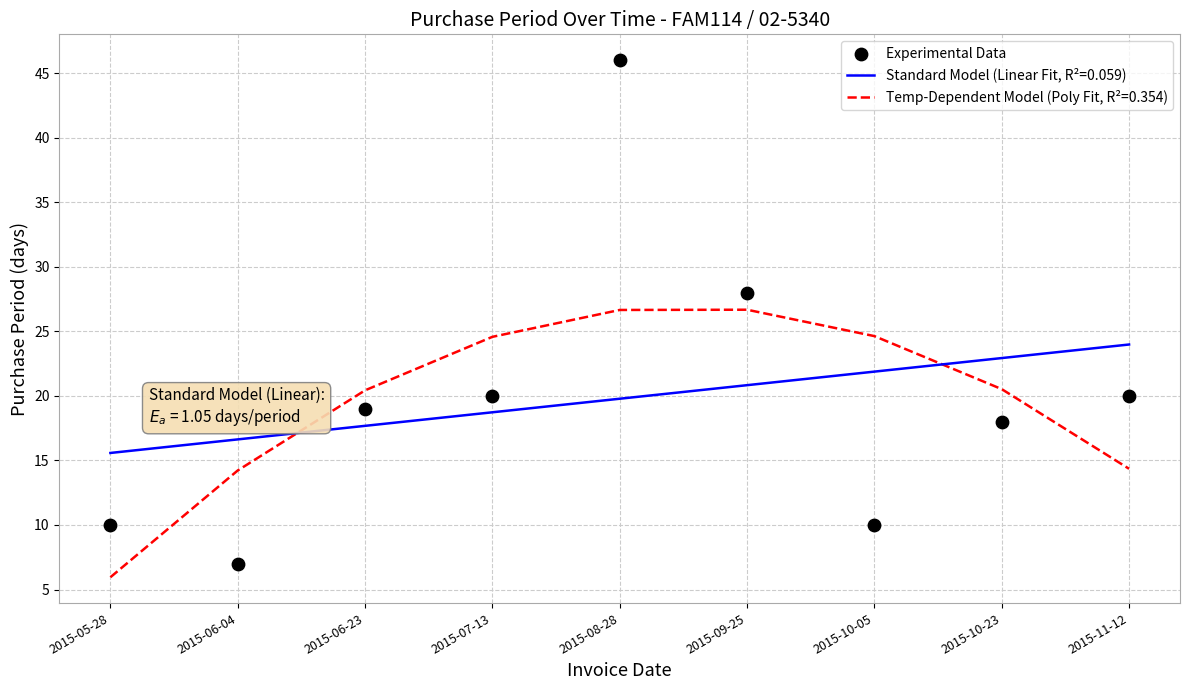

What is the change in value from 2015-10-05 to 2015-10-23?

+8